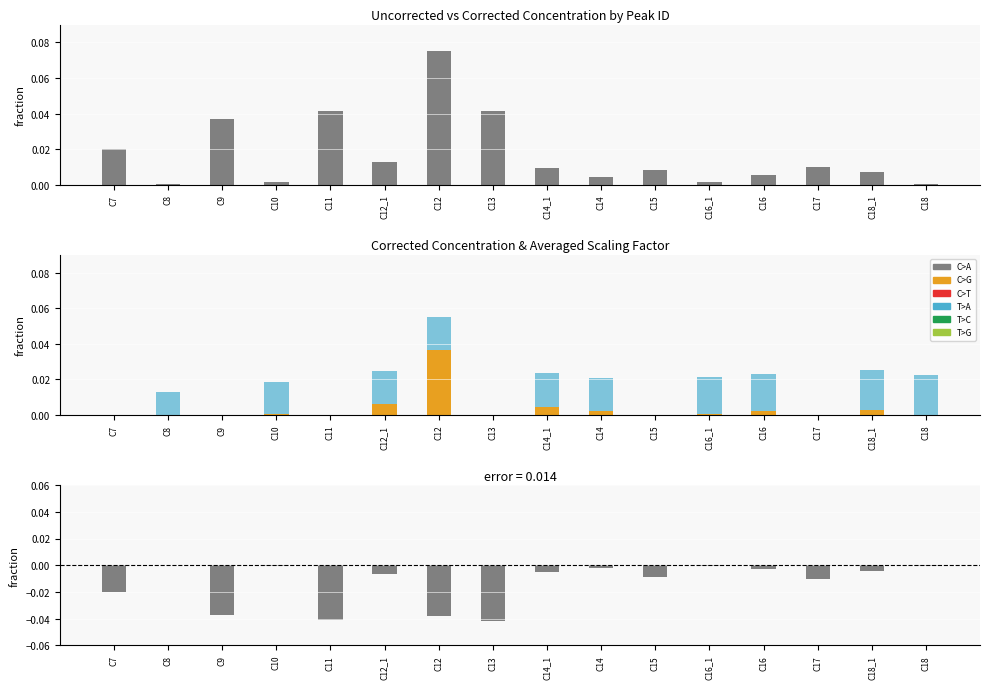

What is the label of the 15th bar from the right?

C8